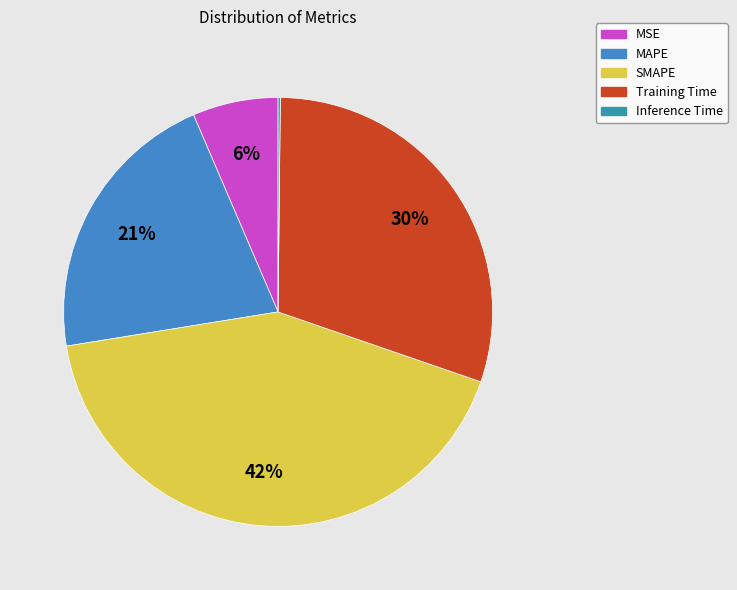

Combined, do MAPE and SMAPE account for over 50%?

Yes